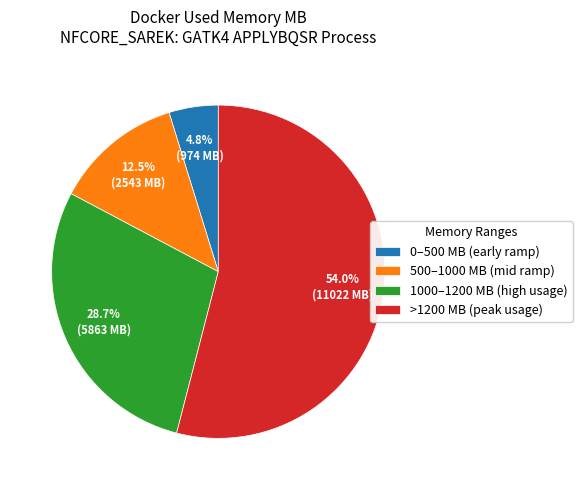

Is there a majority slice in this chart?

Yes